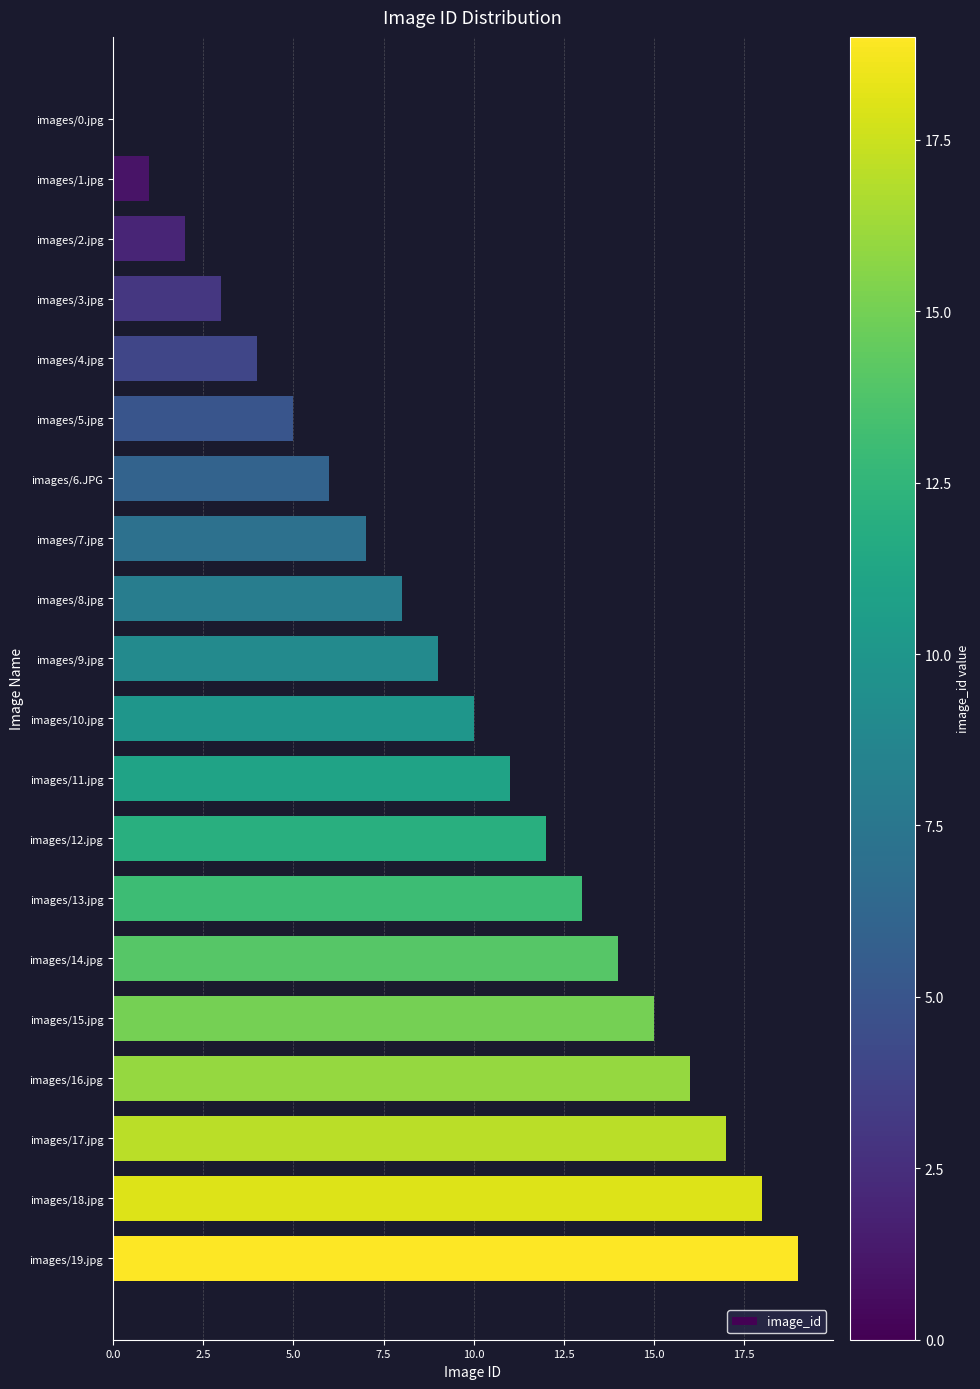

What is the sum of all values?

190